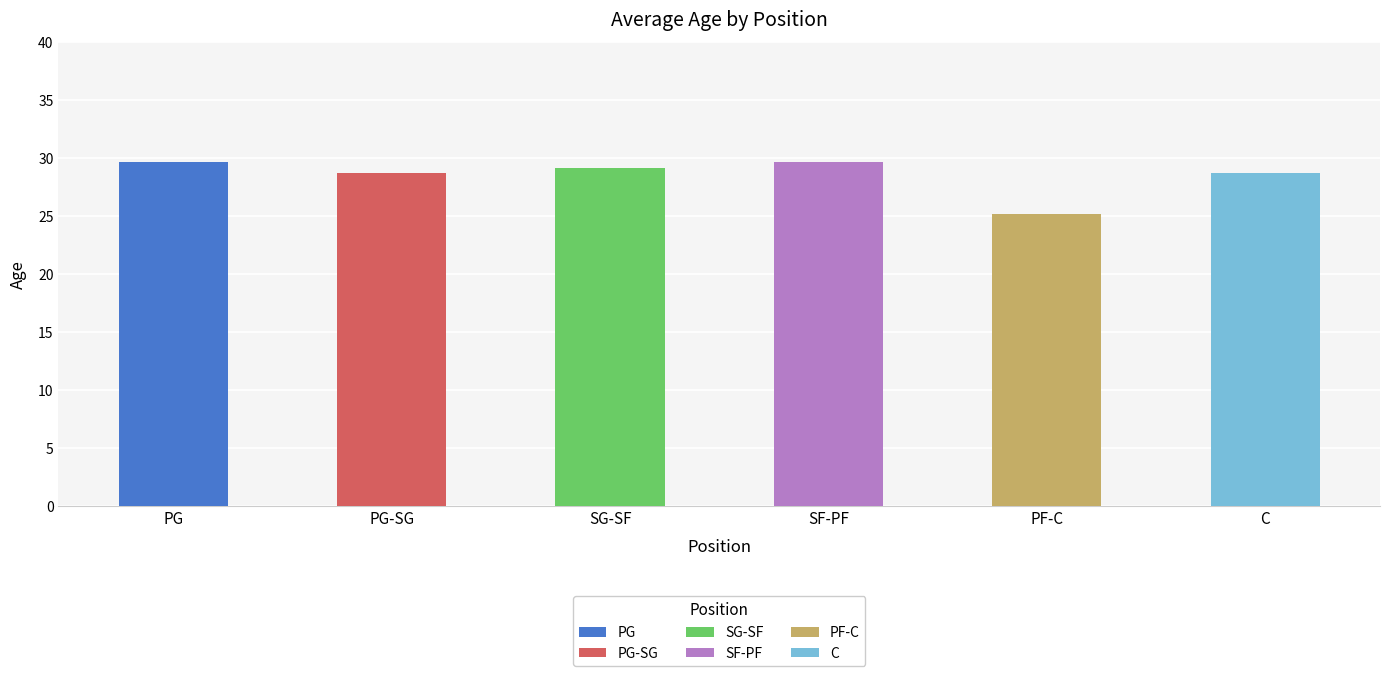

Between SG-SF and PF-C, which is larger?

SG-SF